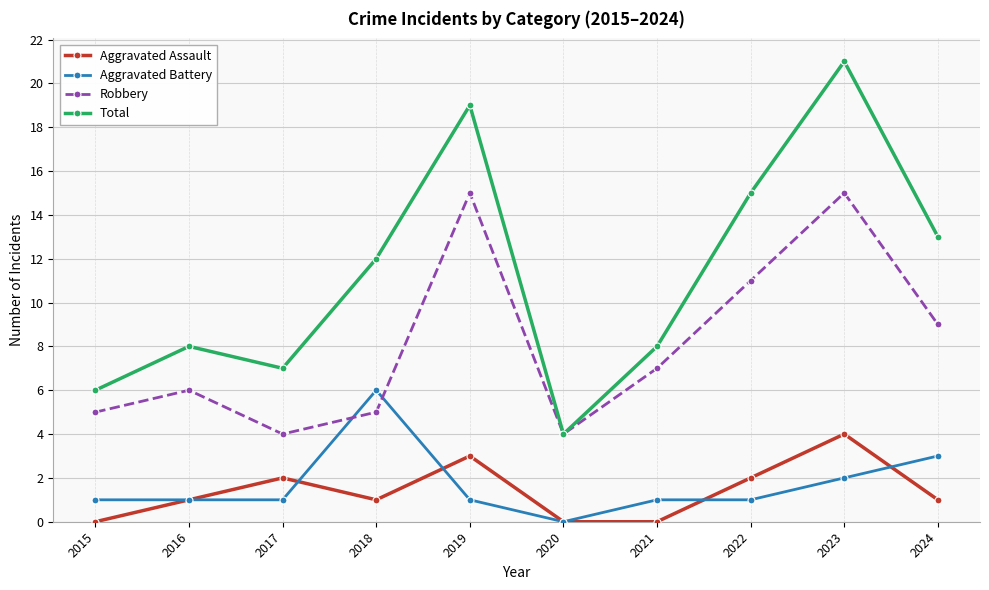

How many Aggravated Battery values are between 1 and 2?

7